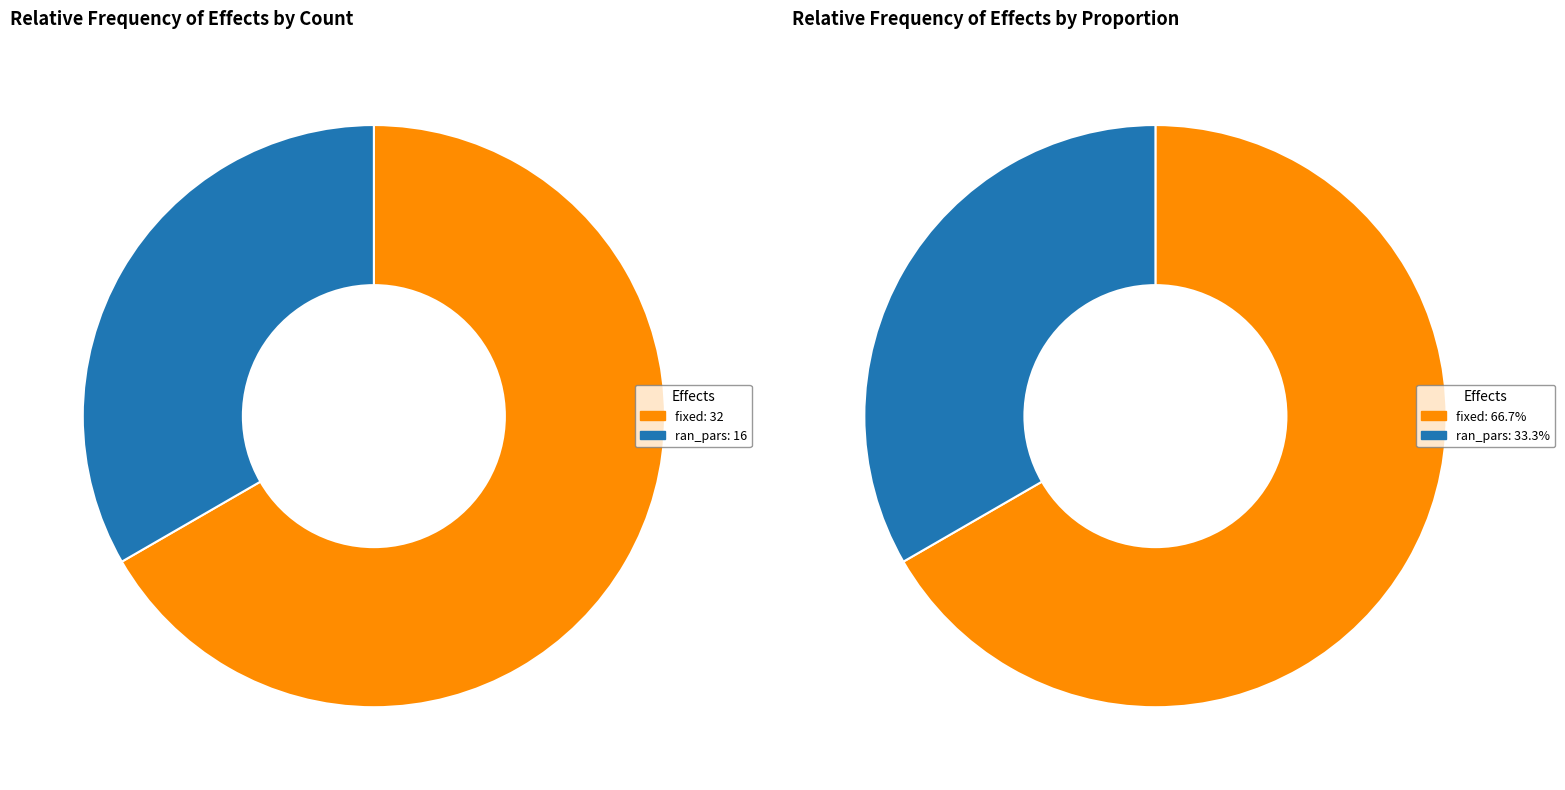

What is the ratio of the value at ran_pars to the value at fixed?

0.5